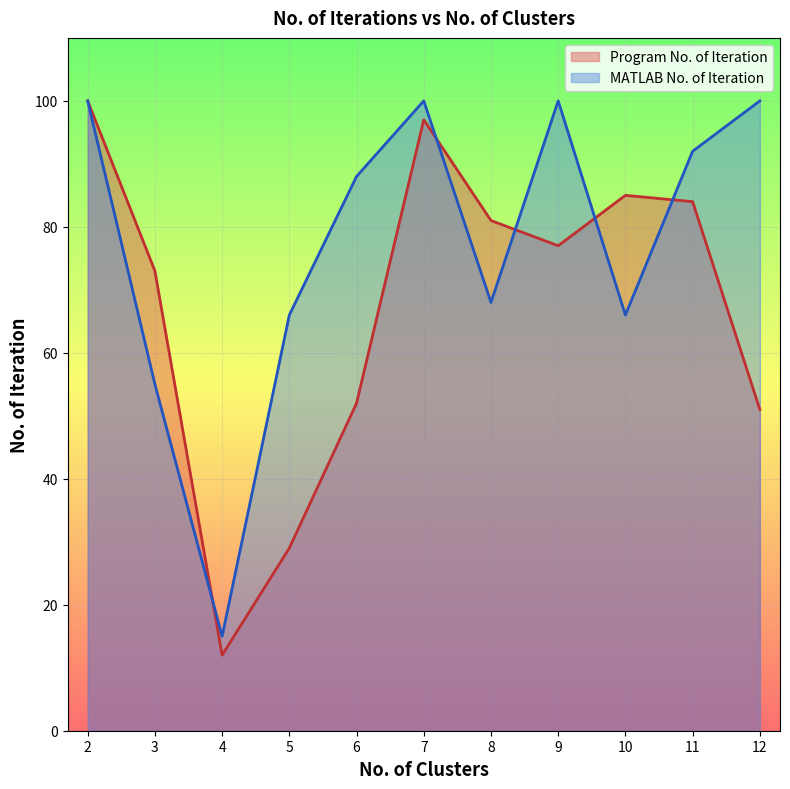

What are all the series names shown in the legend?

Program No. of Iteration, MATLAB No. of Iteration